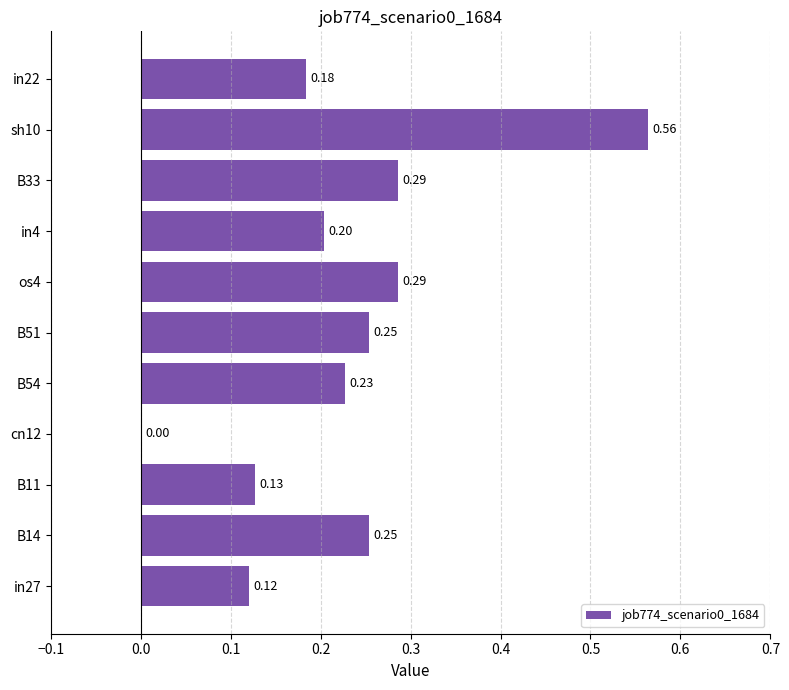

What is the change in value from in4 to B33?

+0.1